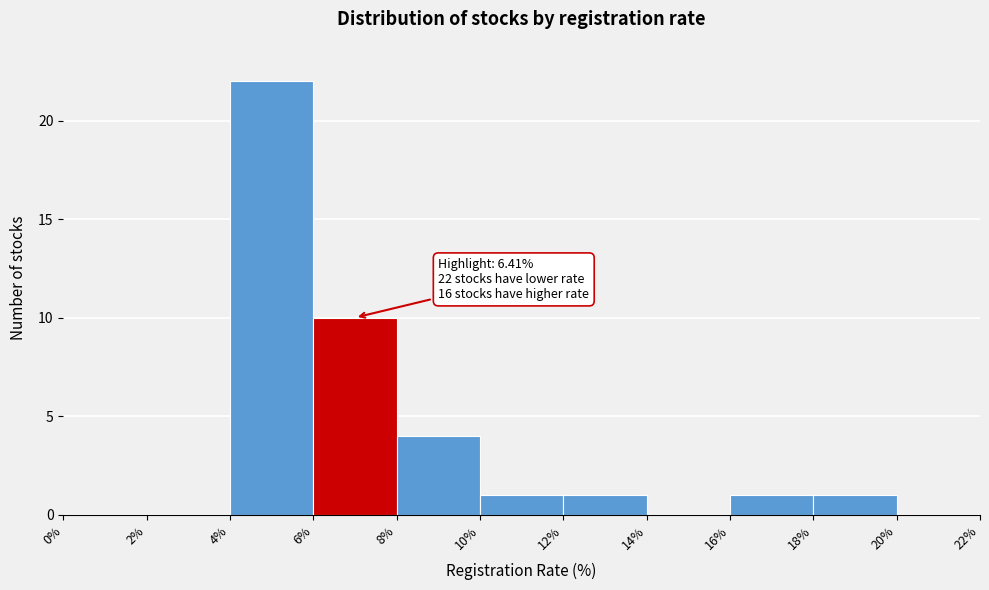

Over which range of the x-axis is the bar tallest?

4% to 6%